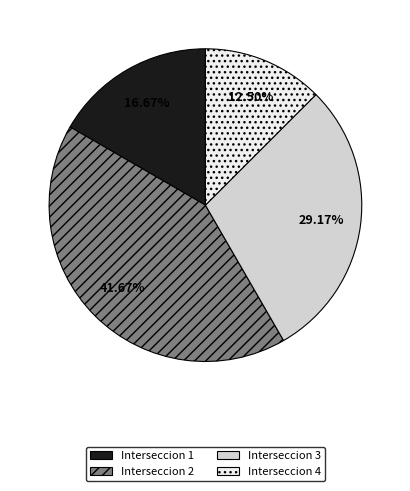

Rank the categories by value from lowest to highest.

Interseccion 4, Interseccion 1, Interseccion 3, Interseccion 2